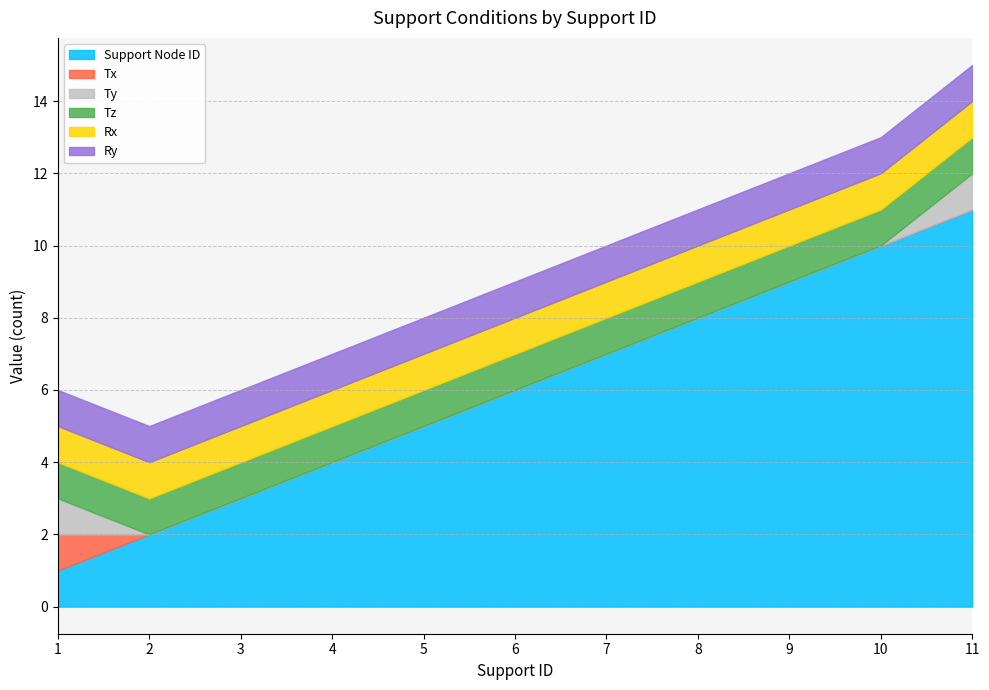

Does the chart have visible grid lines?

Yes